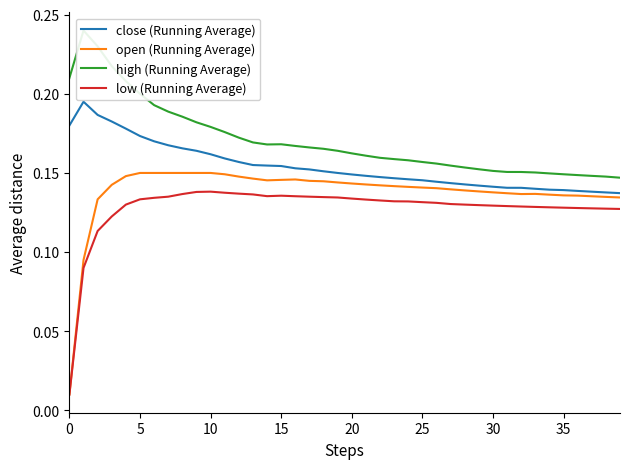

The low (Running Average) series shows 0.1 at 11. True or false?

True